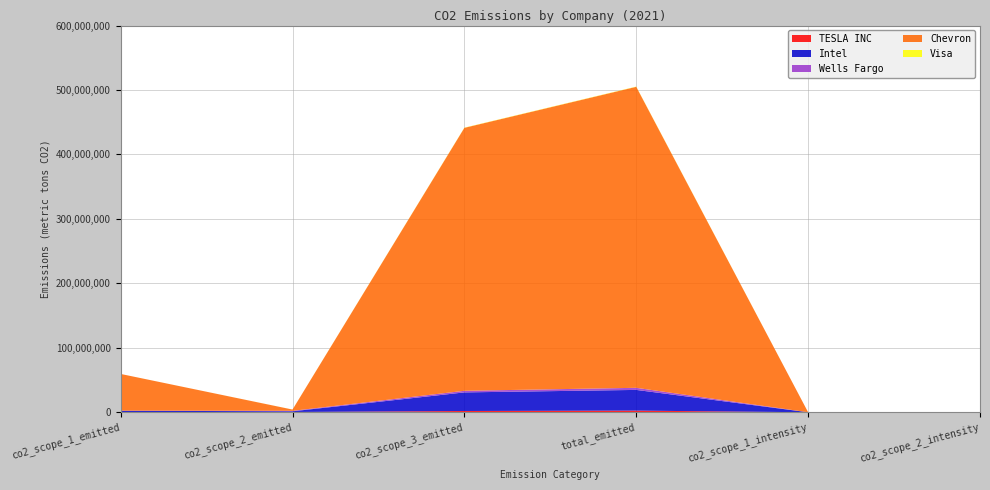

Reading right to left, extract all data points from this chart.

TESLA INC: 7.5	3.4	2542000.0	1954000.0	403000.0	185000.0
Intel: 13.8	27.6	32136999.9	28863000.0	1093000.0	2181000.0
Wells Fargo: 8.9	1.1	3256388.7	2477072.3	696605.4	82711.0
Chevron: 12.9	366.3	466999999.9	407999999.9	2000000.0	56999999.9
Visa: 2.5	0.2	384412.0	321212.0	59200.0	4000.0